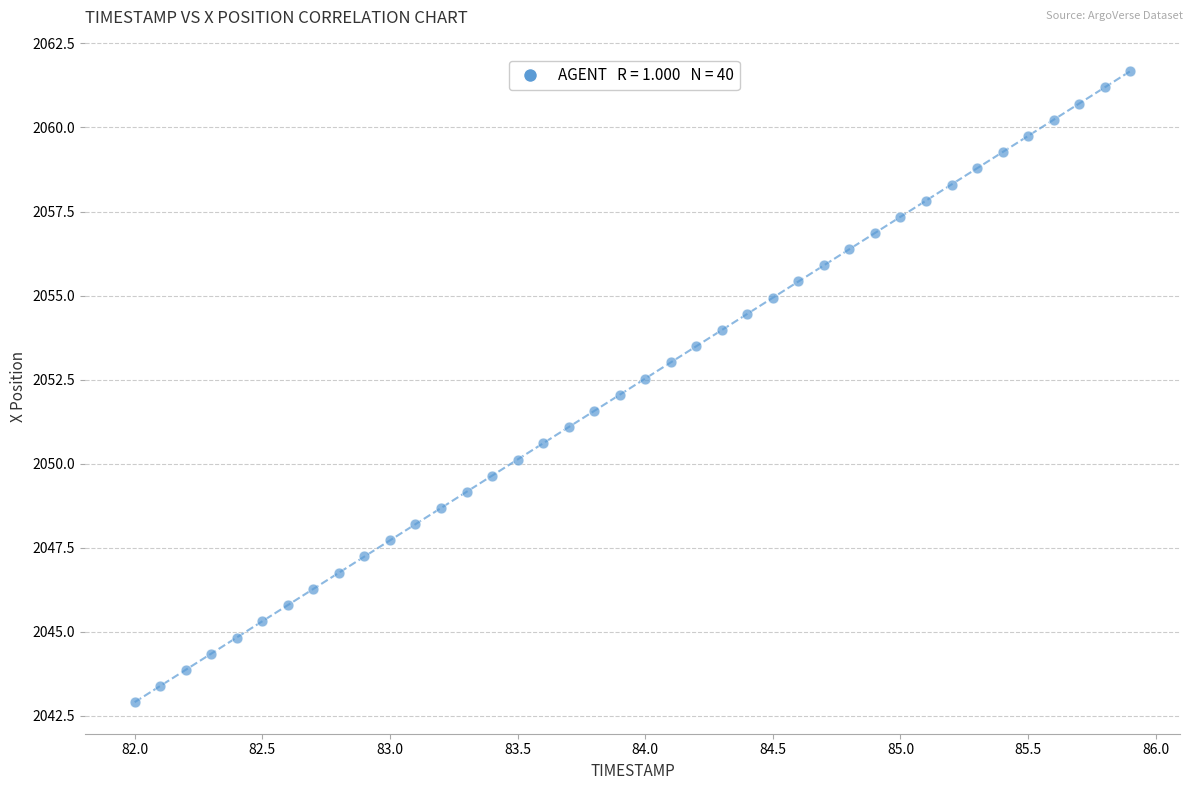

What is the range of Y values (max minus min)?

18.8